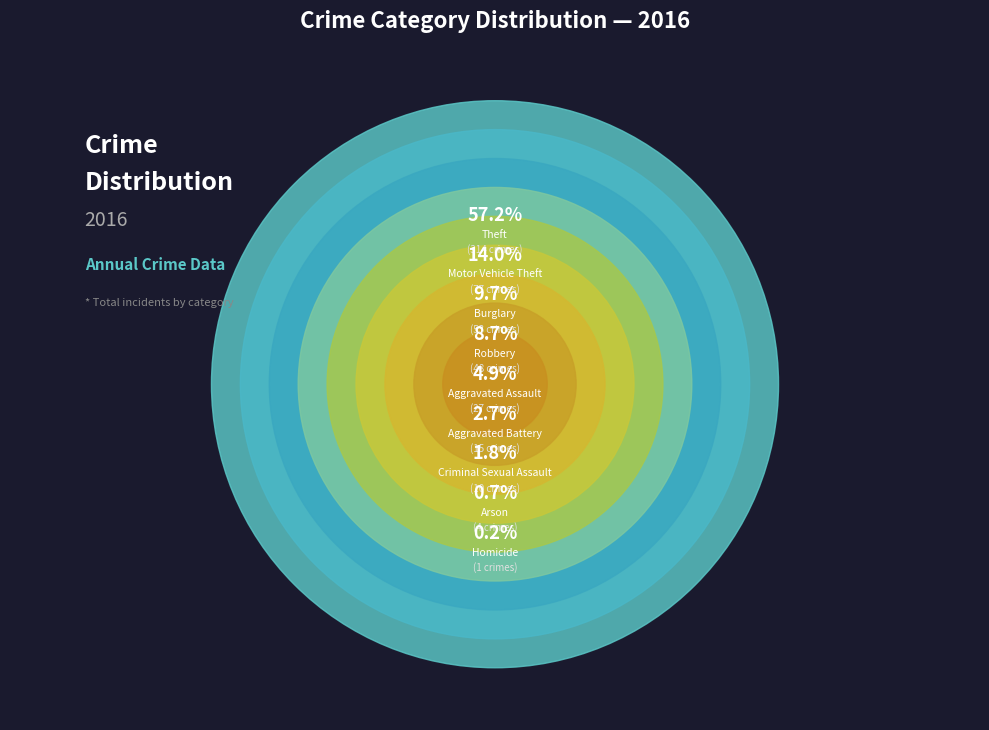

What is the majority slice?

Theft